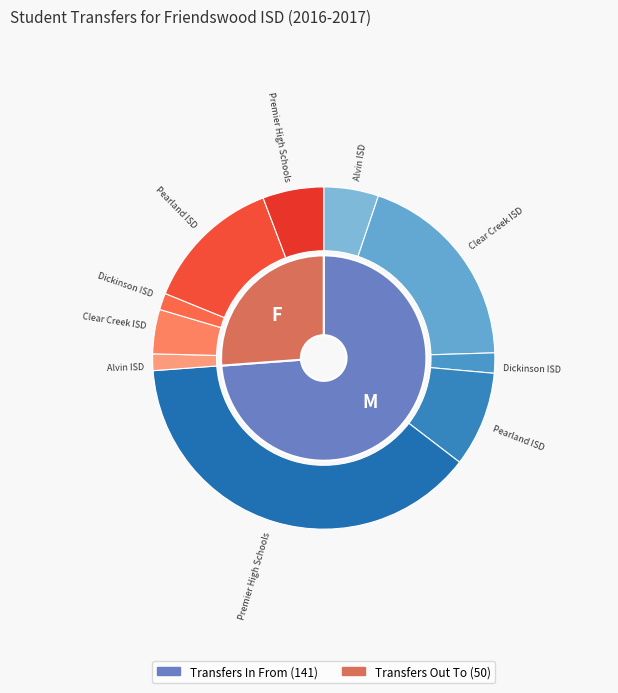

What is the majority slice?

Premier High Schools